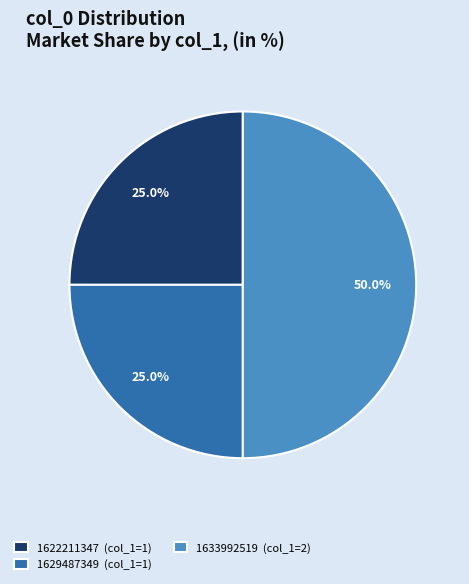

Approximately how many times larger is the value at 1622211347 (col_1=1) compared to 1629487349 (col_1=1)?

1.0